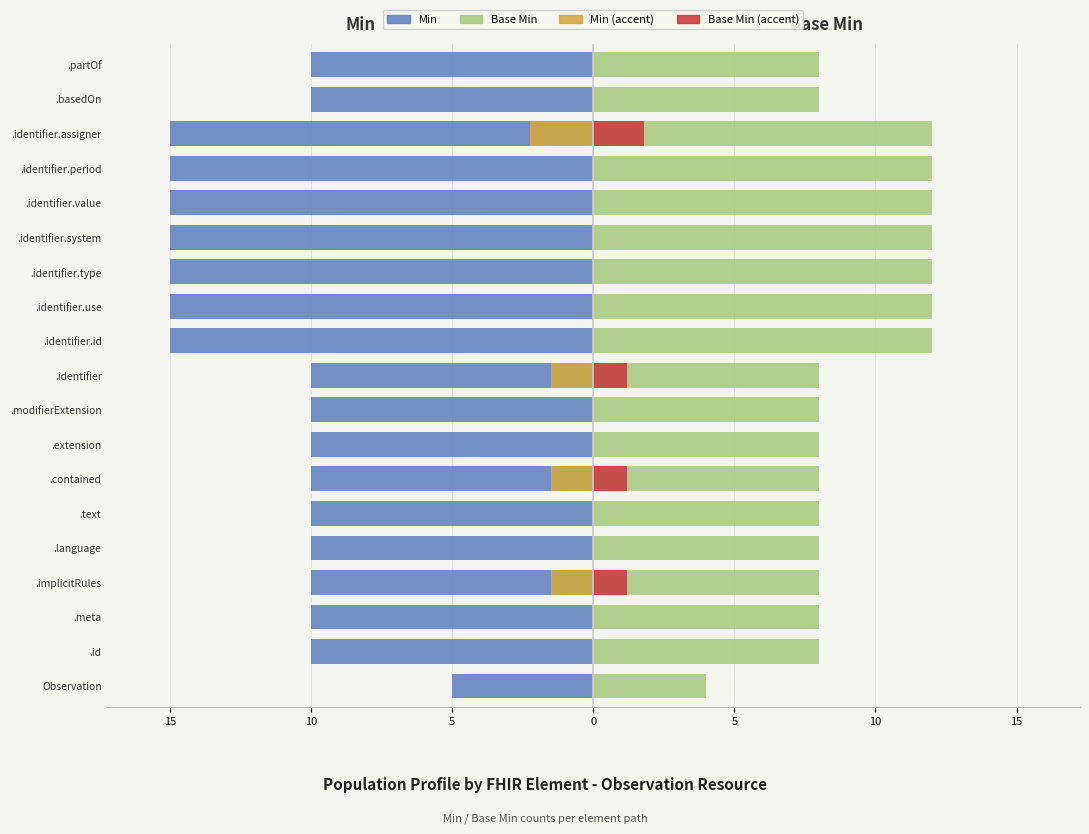

True or false: Min has a value of -14 at .meta.

False